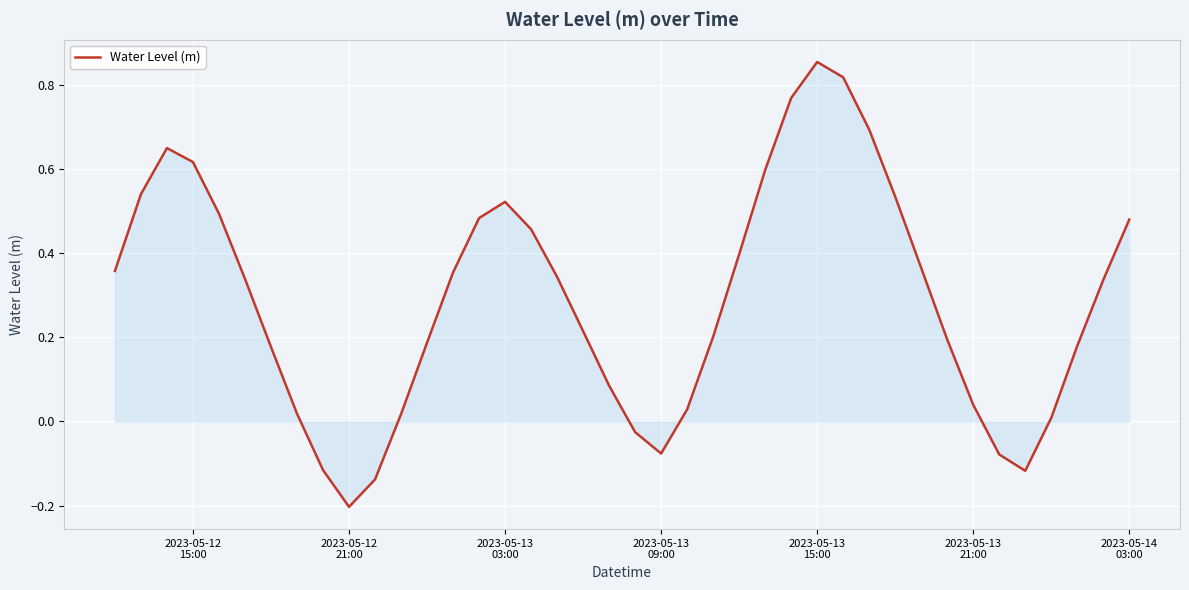

How many distinct data groups are displayed?

1